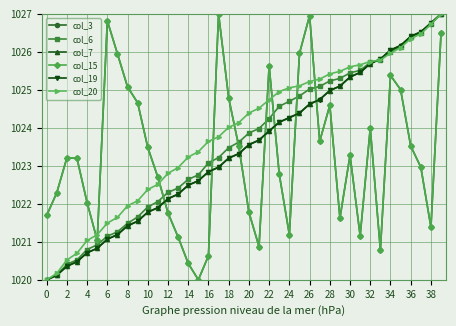

How many intersections are there between col_15 and col_6?

7